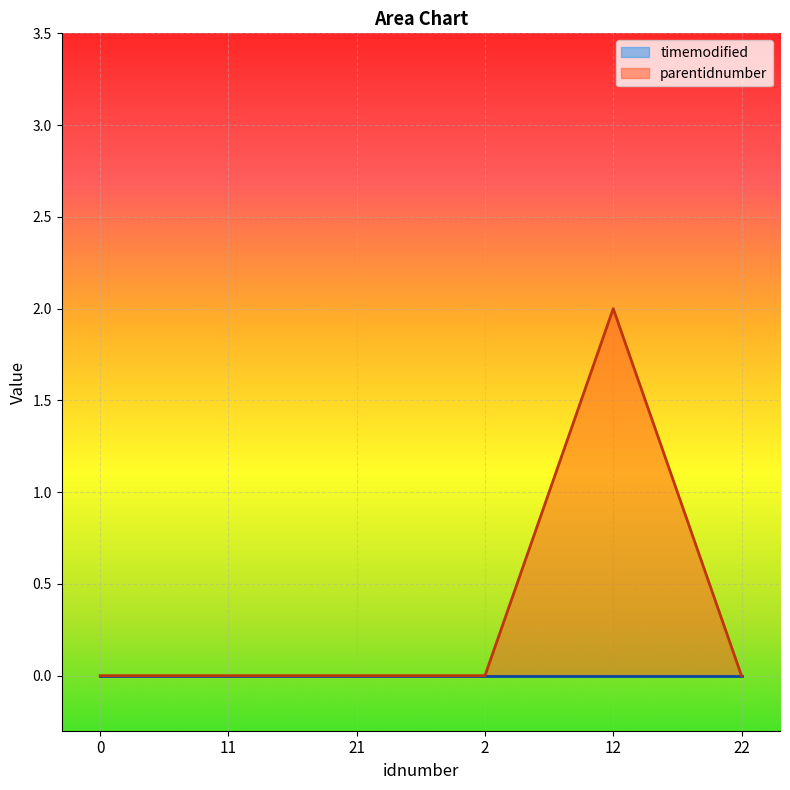

The chart shows a value of 2 at 12. True or false?

True